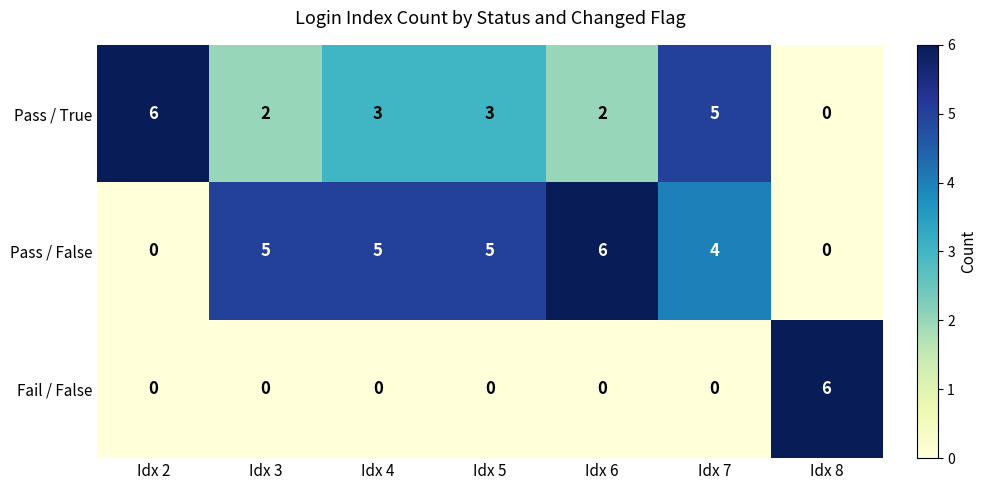

Reading left to right, list all the values displayed in this chart.

Pass / True: Idx 2=6	Idx 3=2	Idx 4=3	Idx 5=3	Idx 6=2	Idx 7=5	Idx 8=0
Pass / False: Idx 2=0	Idx 3=5	Idx 4=5	Idx 5=5	Idx 6=6	Idx 7=4	Idx 8=0
Fail / False: Idx 2=0	Idx 3=0	Idx 4=0	Idx 5=0	Idx 6=0	Idx 7=0	Idx 8=6